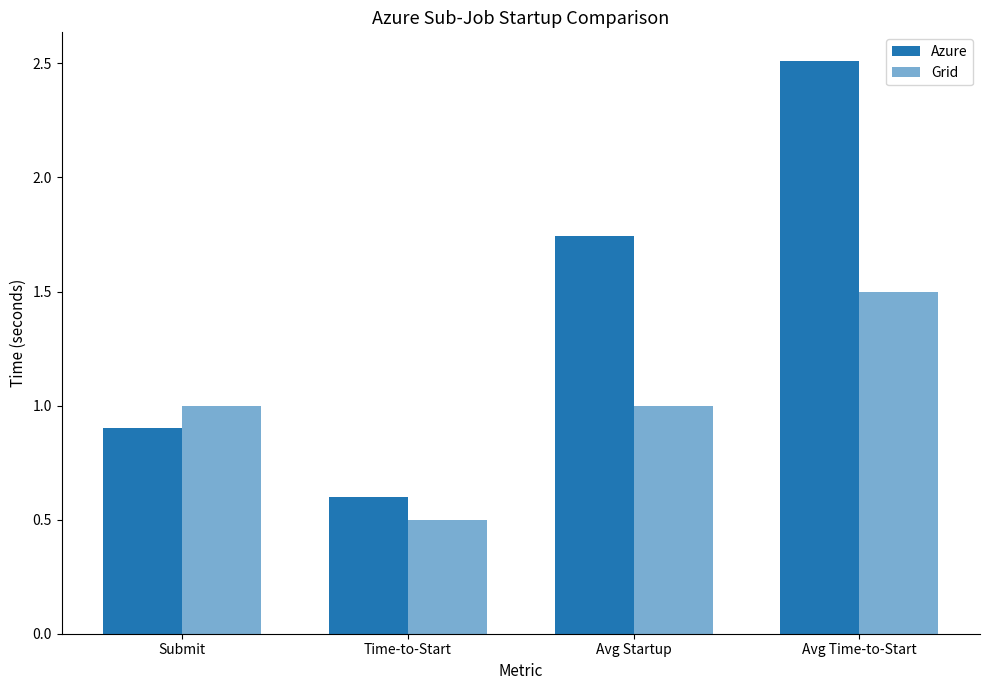

Rank the series at Time-to-Start from lowest to highest value.

Grid, Azure